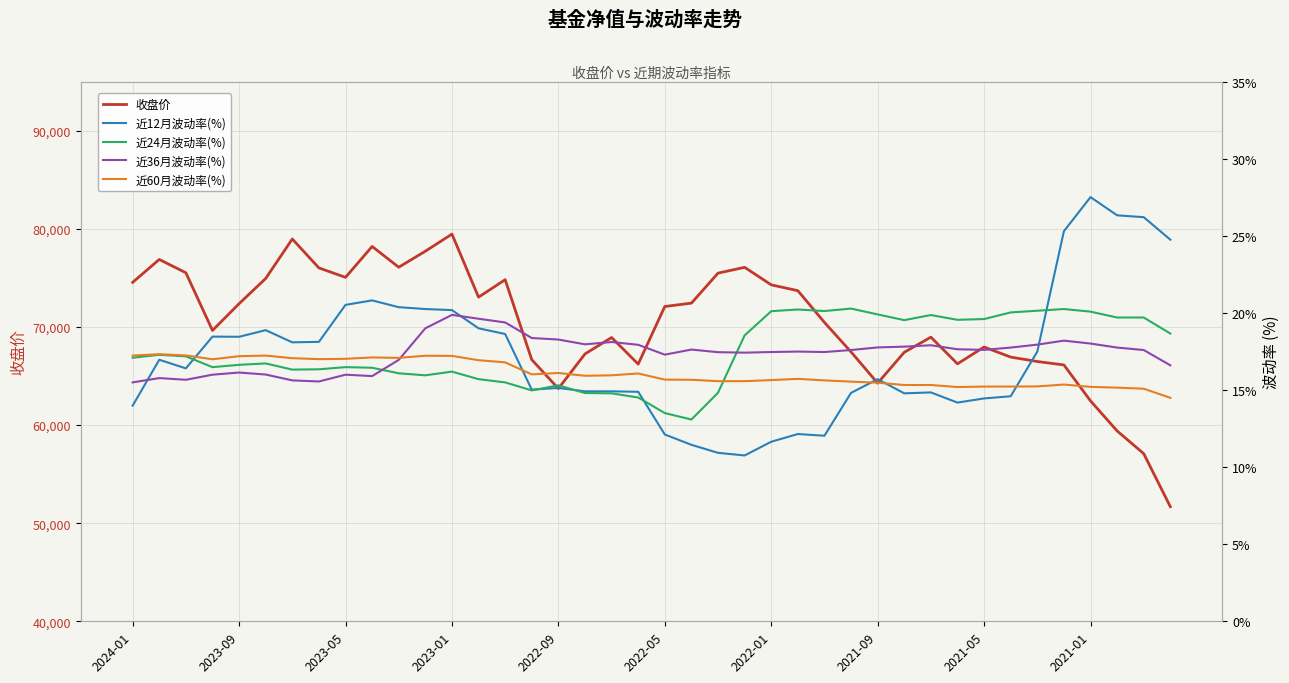

How many interior local valleys does the 近36月波动率(%) series have?

8